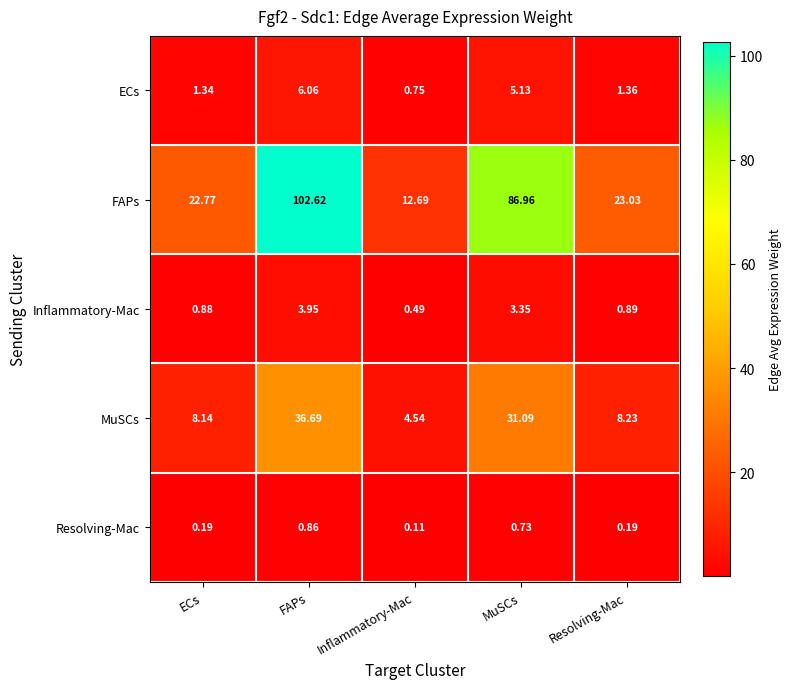

Which series has the largest total across all categories?

FAPs